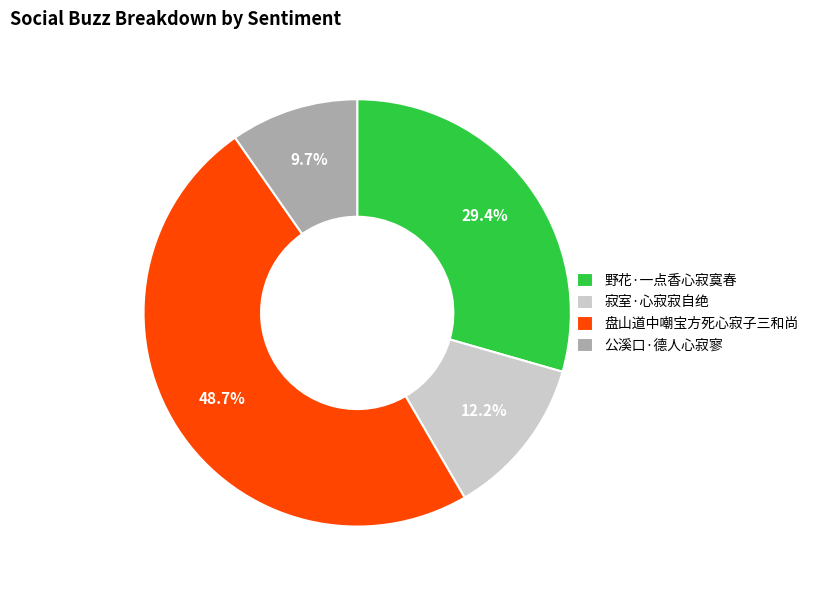

To the nearest percent, what is the difference between the largest and smallest slice percentages?

39%